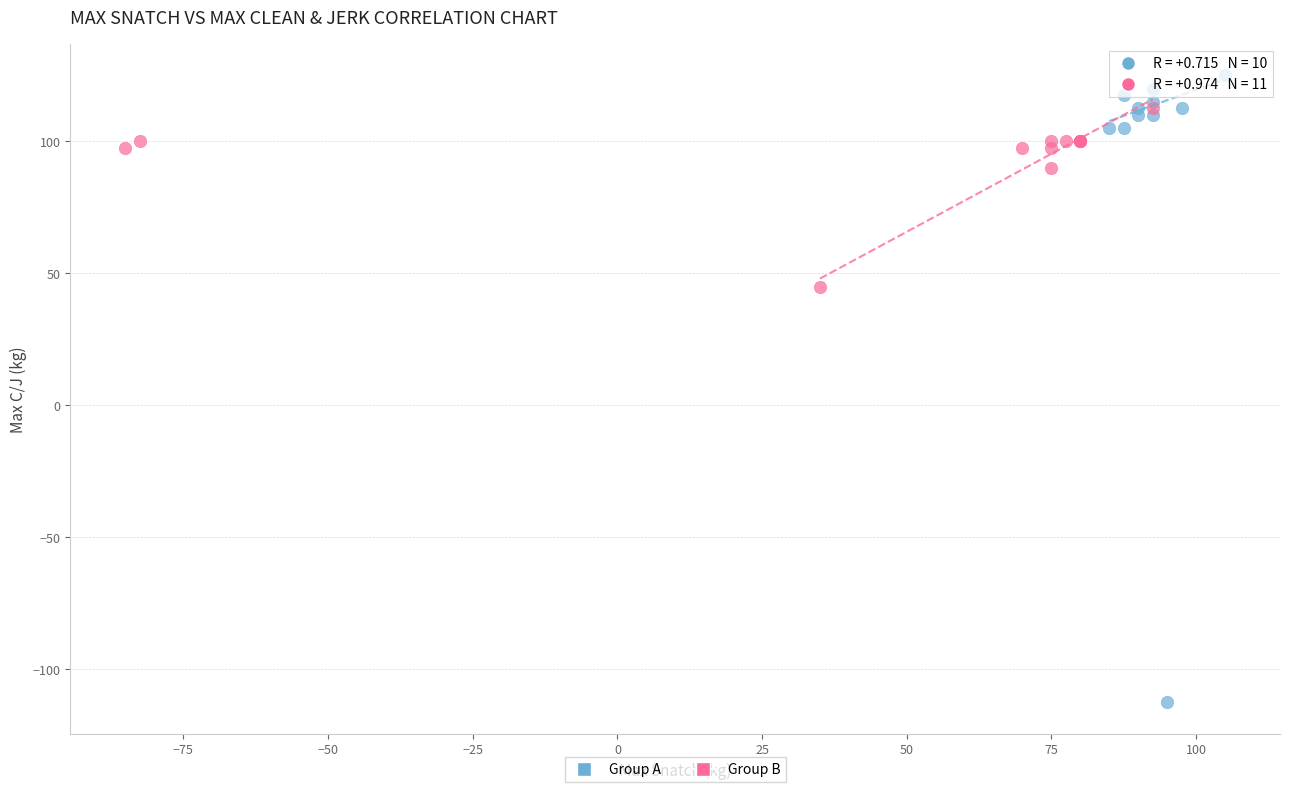

Which series reaches the minimum Y coordinate?

Group A